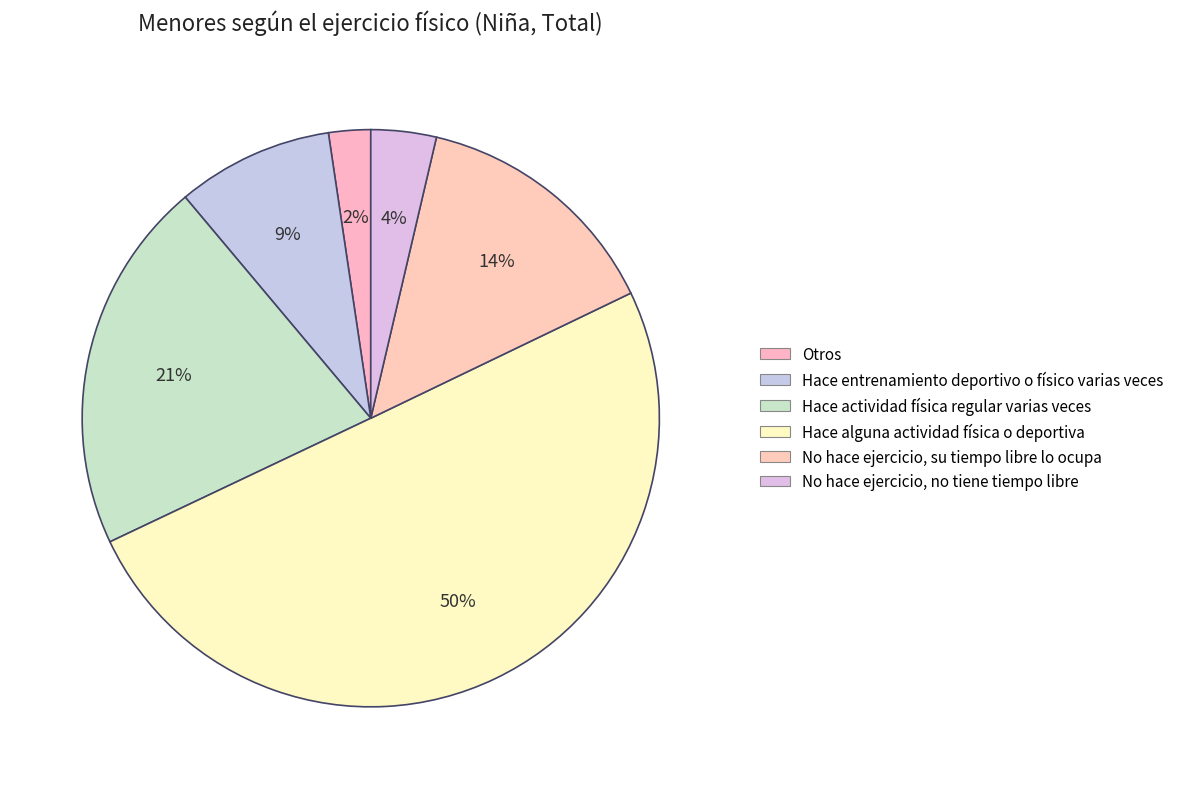

To the nearest percent, what percentage of the pie is No hace ejercicio, no tiene tiempo libre?

4%